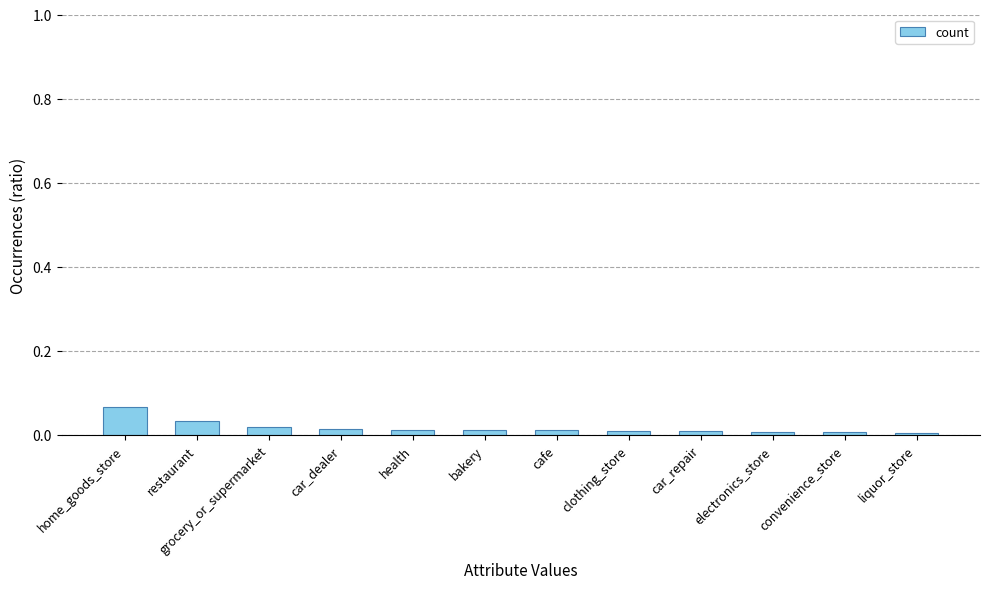

True or false: the data shows 0.0 at liquor_store.

True